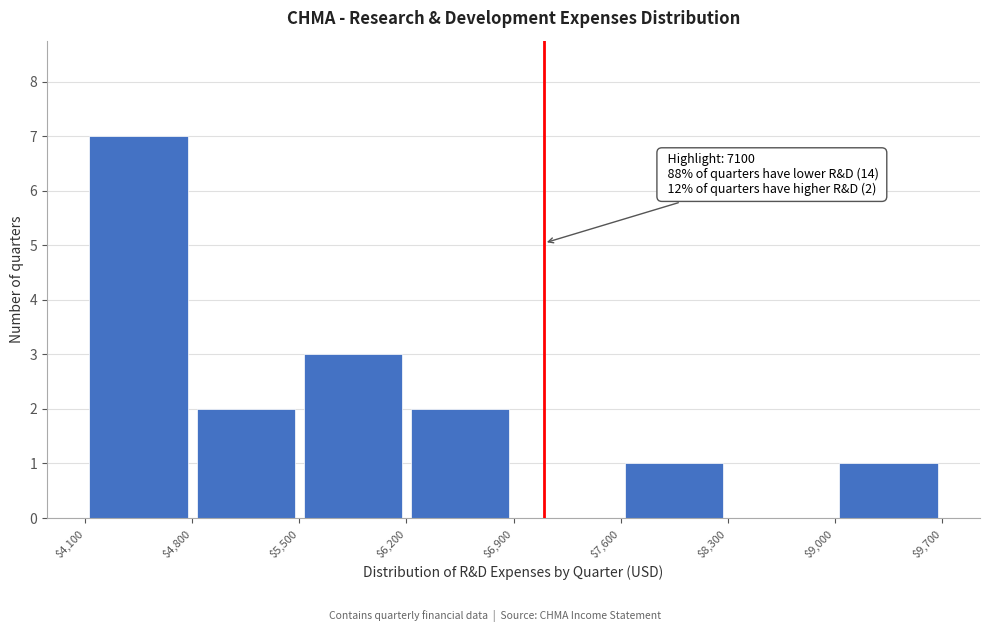

Over which range of the x-axis is the bar tallest?

$4,100 to $4,800